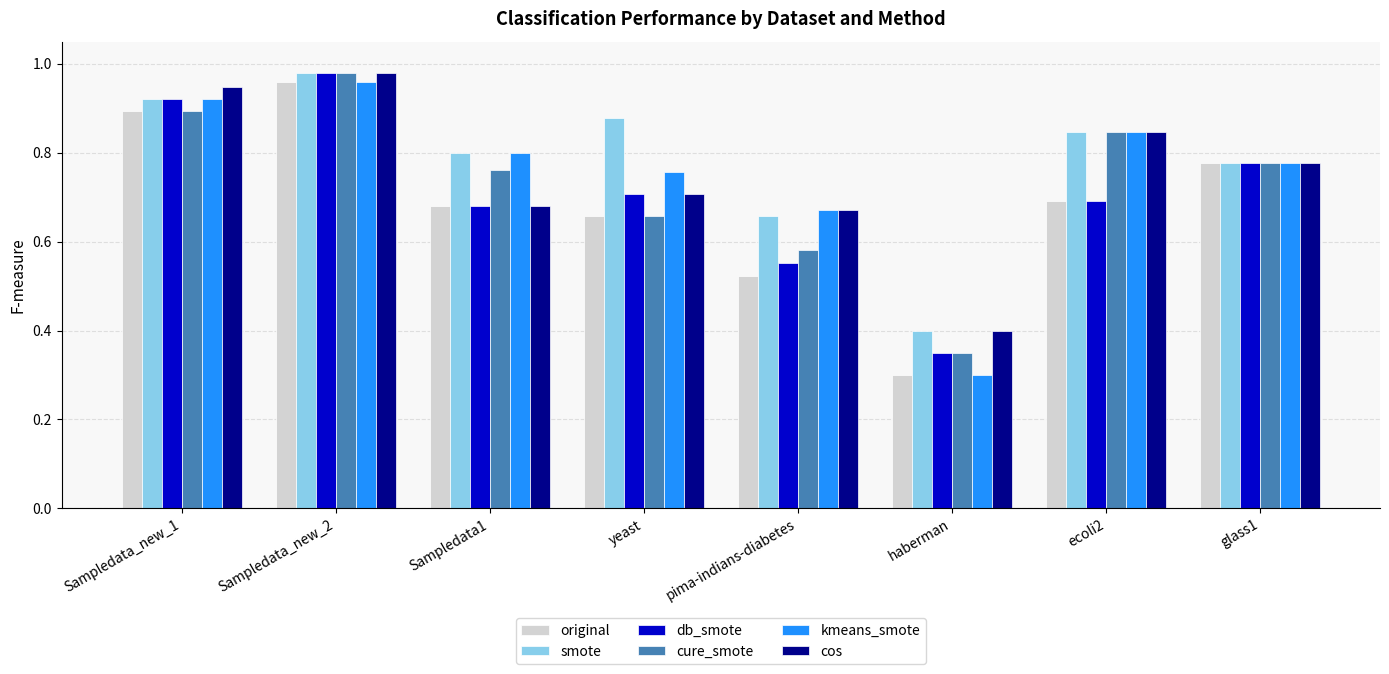

At which label is db_smote closest to 0?

haberman